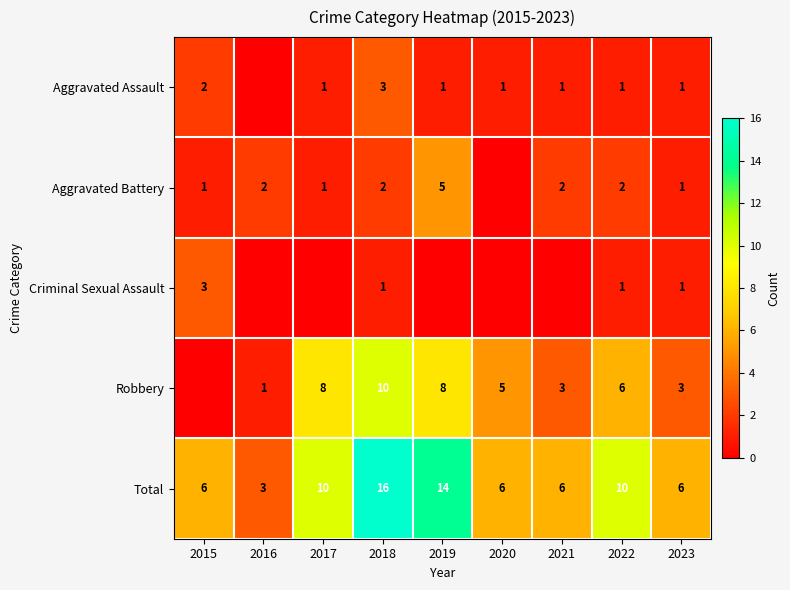

Is it true that Aggravated Battery equals 3 at 2022?

False